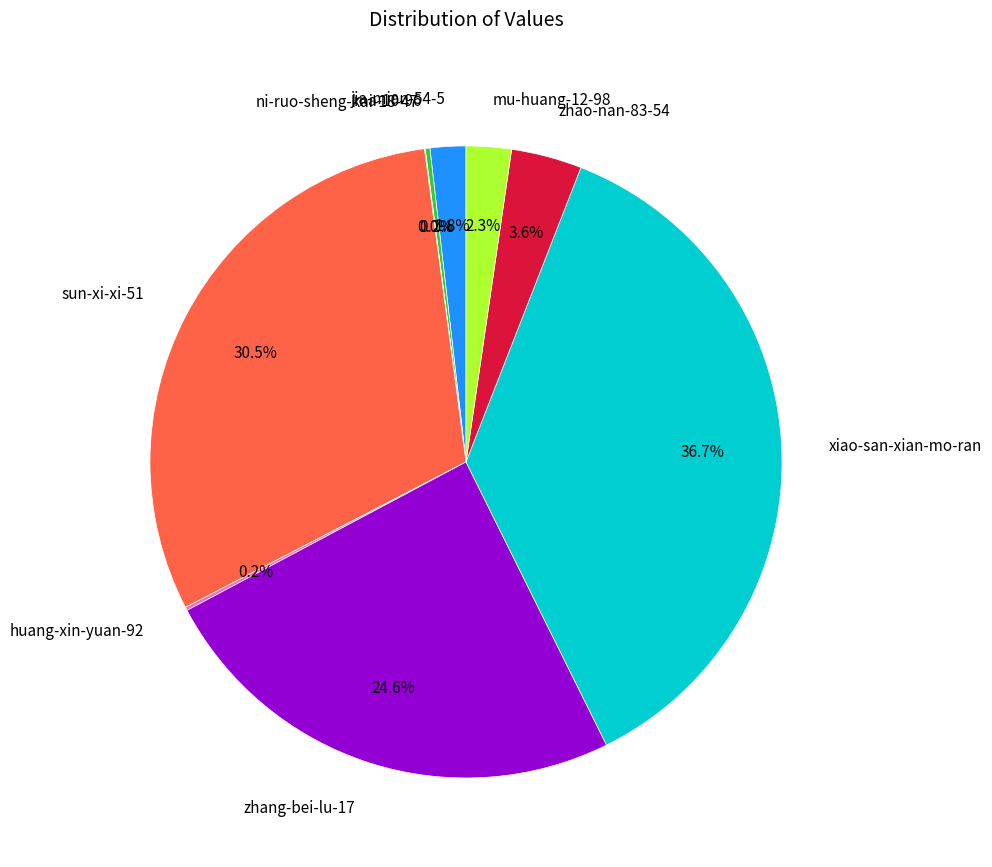

What is the ratio of the value at jia-mian-54-5 to the value at zhao-nan-83-54?

0.5